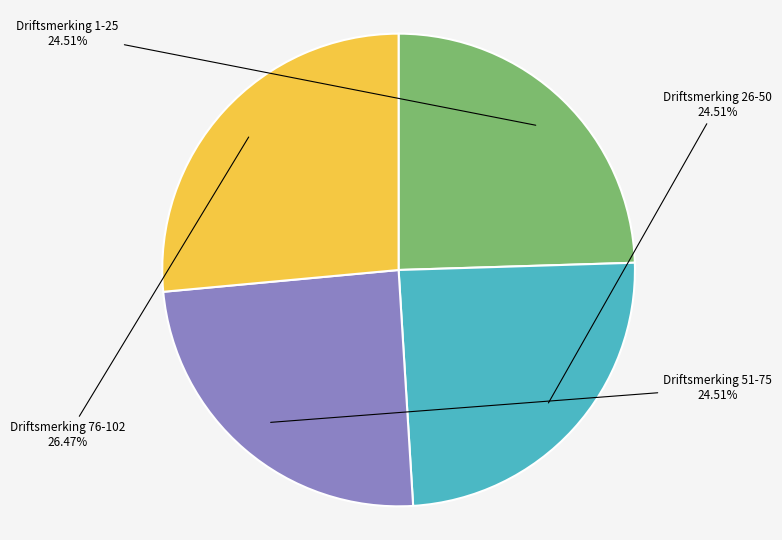

Combined, do Driftsmerking 76-102 and Driftsmerking 1-25 account for over 50%?

Yes